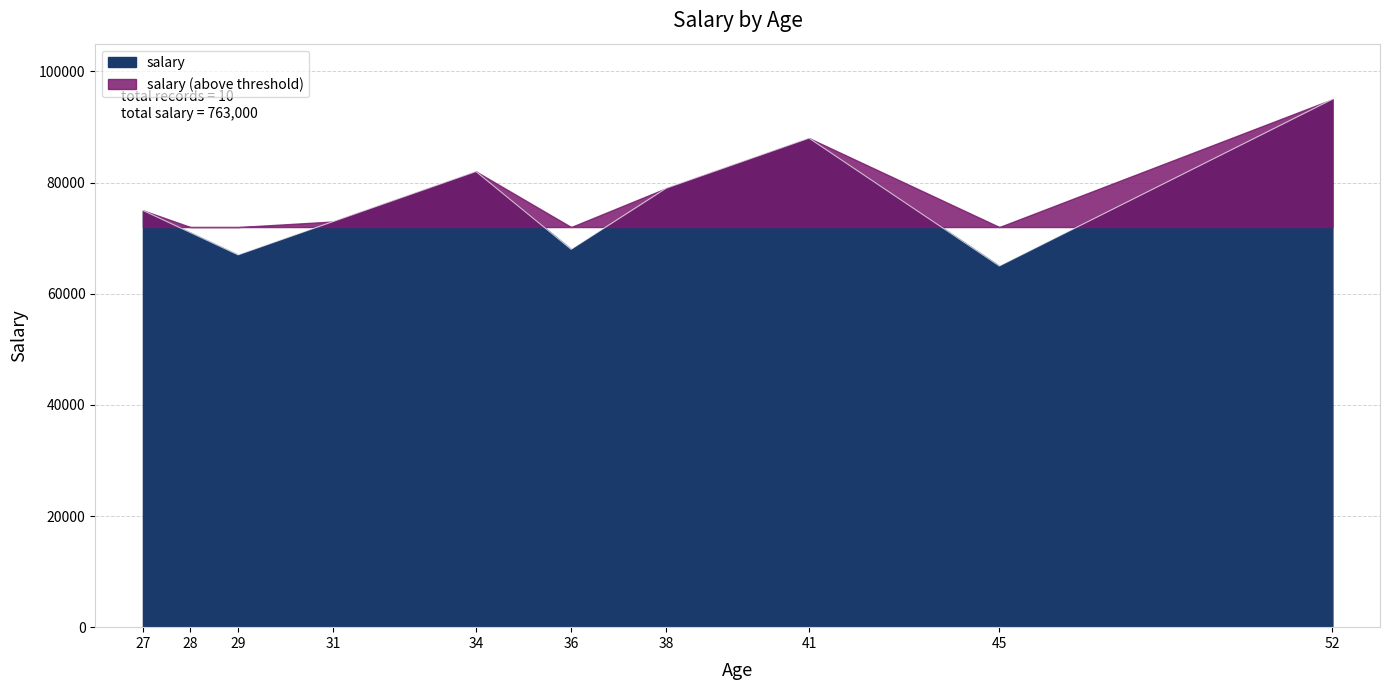

List the labels in order of value, largest first.

52, 41, 34, 38, 27, 31, 28, 36, 29, 45